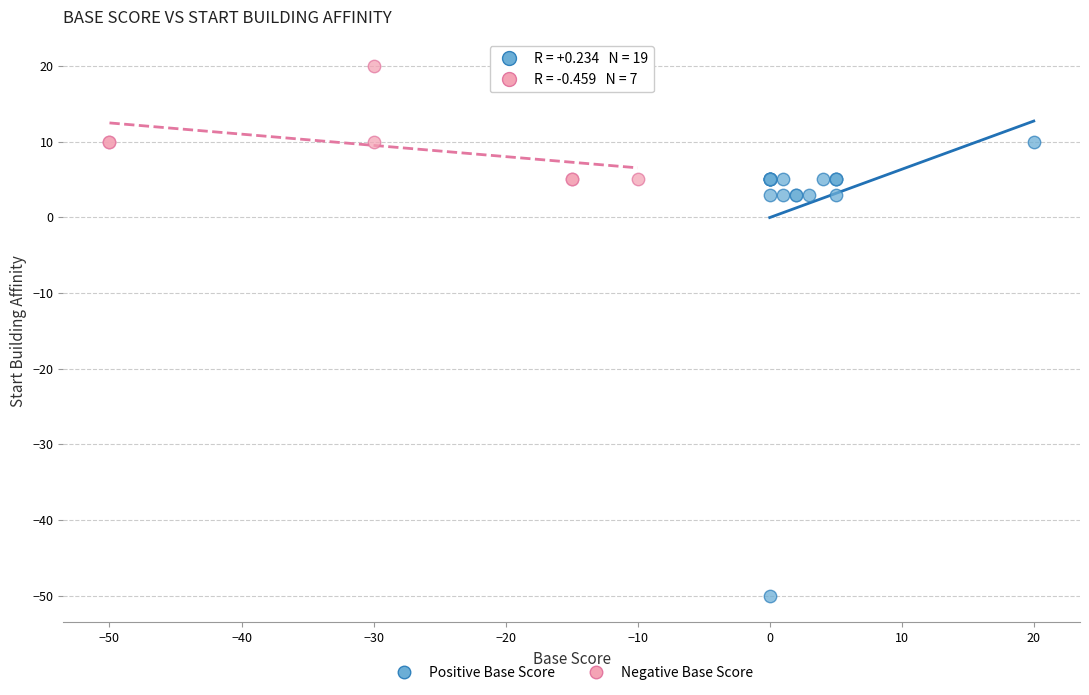

Which series reaches the minimum Y coordinate?

Positive Base Score